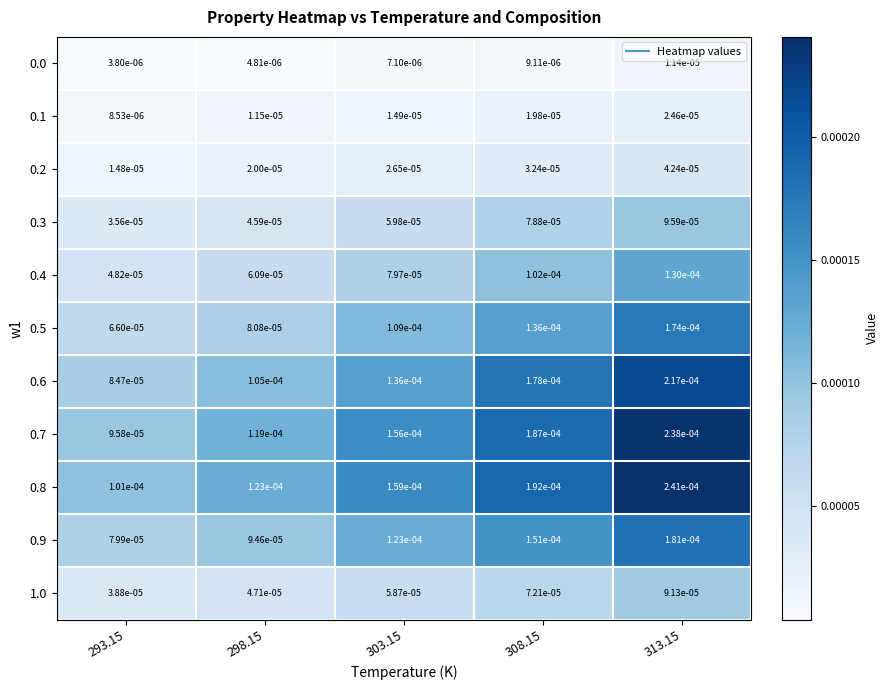

Is the value of 0.0 at 313.15 greater than the value of 0.7 at 308.15?

No